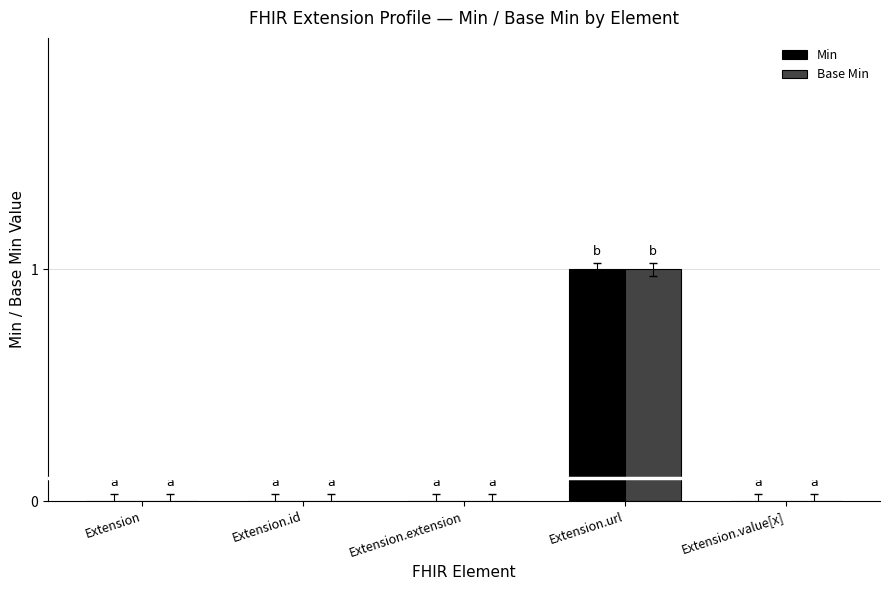

At which category is the sum across all series the highest?

Extension.url